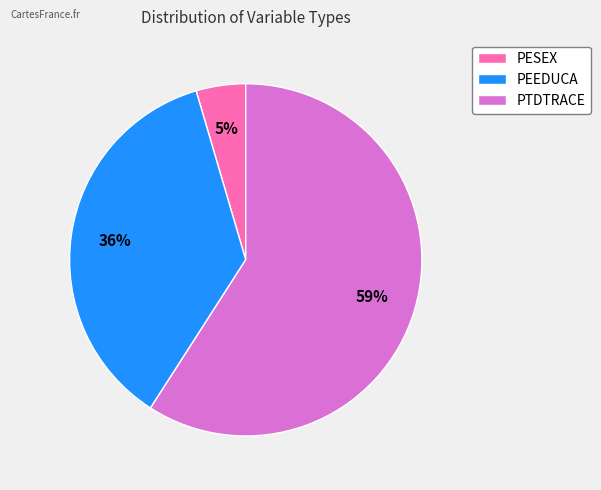

Does PEEDUCA represent more than half of the total?

No